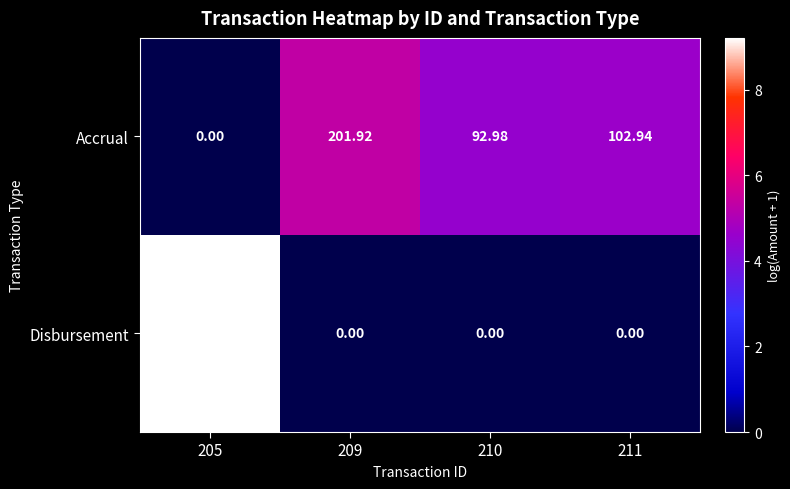

Which series has the largest range (max minus min)?

Disbursement